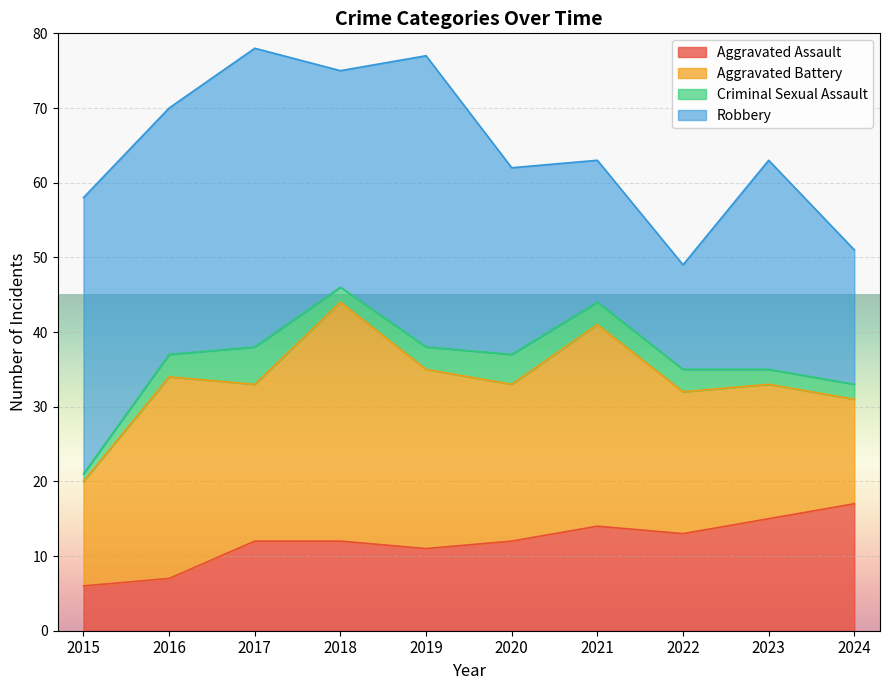

Reading left to right, extract all data points from this chart.

Aggravated Assault: 6	7	12	12	11	12	14	13	15	17
Aggravated Battery: 14	27	21	32	24	21	27	19	18	14
Criminal Sexual Assault: 1	3	5	2	3	4	3	3	2	2
Robbery: 37	33	40	29	39	25	19	14	28	18